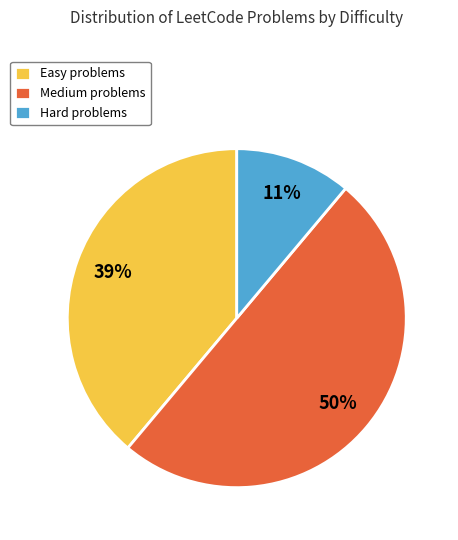

Rank the categories by value from highest to lowest.

Medium, Easy, Hard